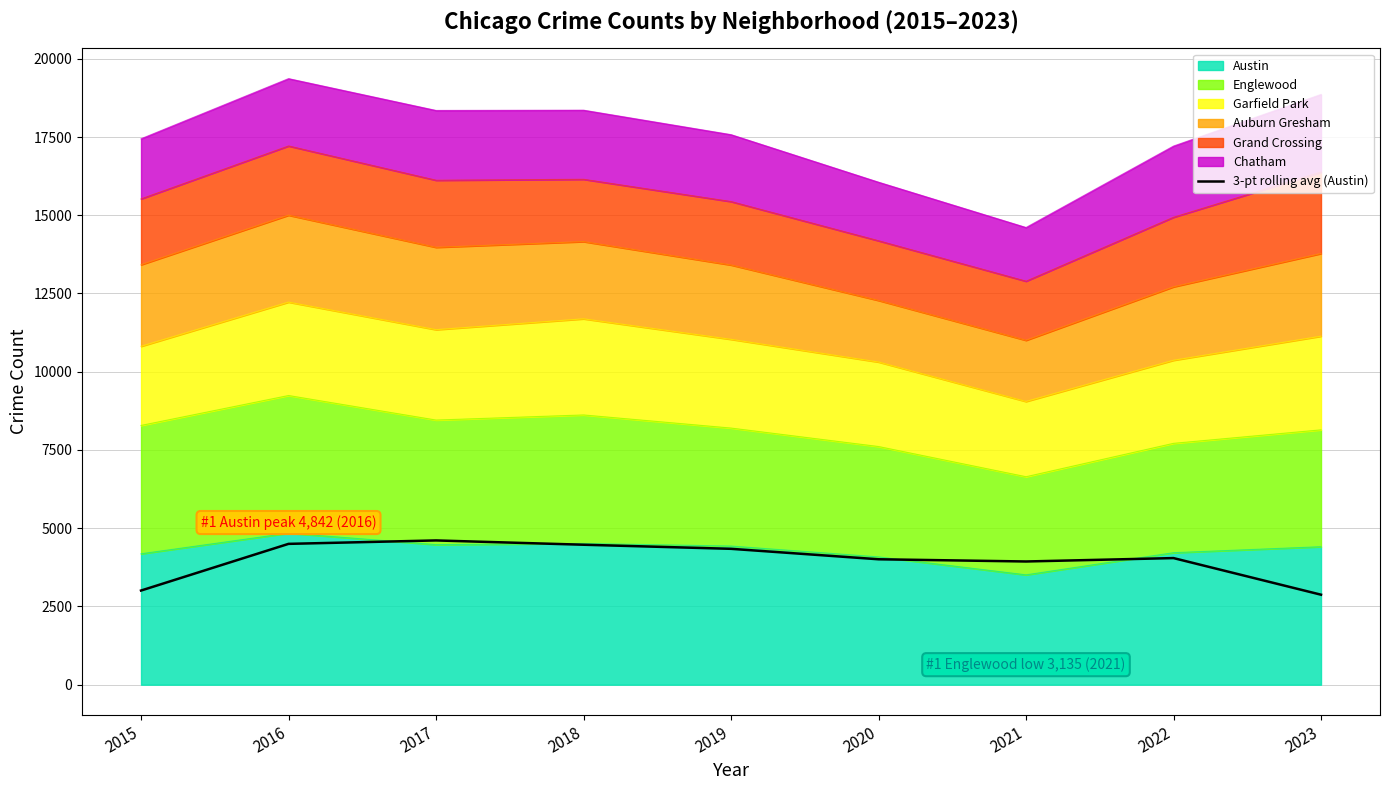

What is the maximum value shown in the chart?

4609.7